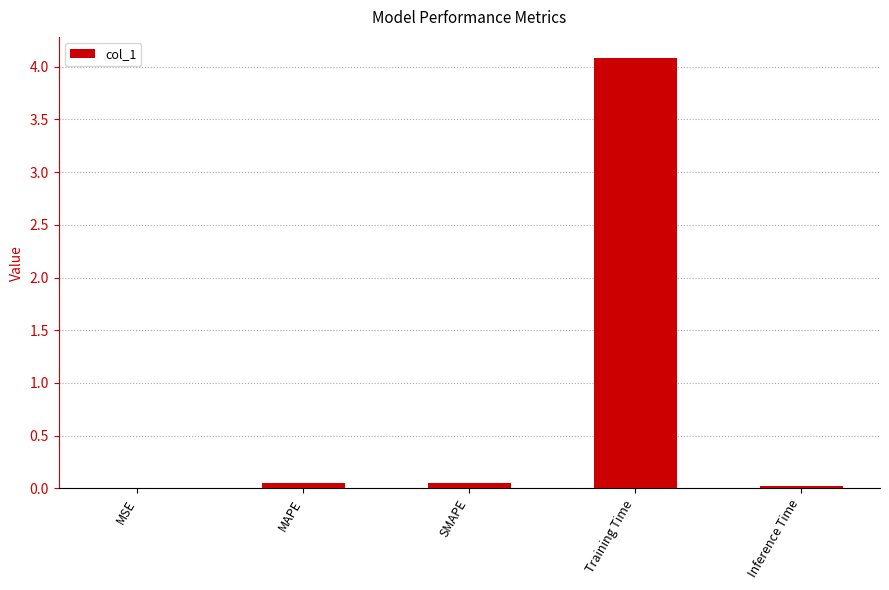

What is the sum of all values?

4.2